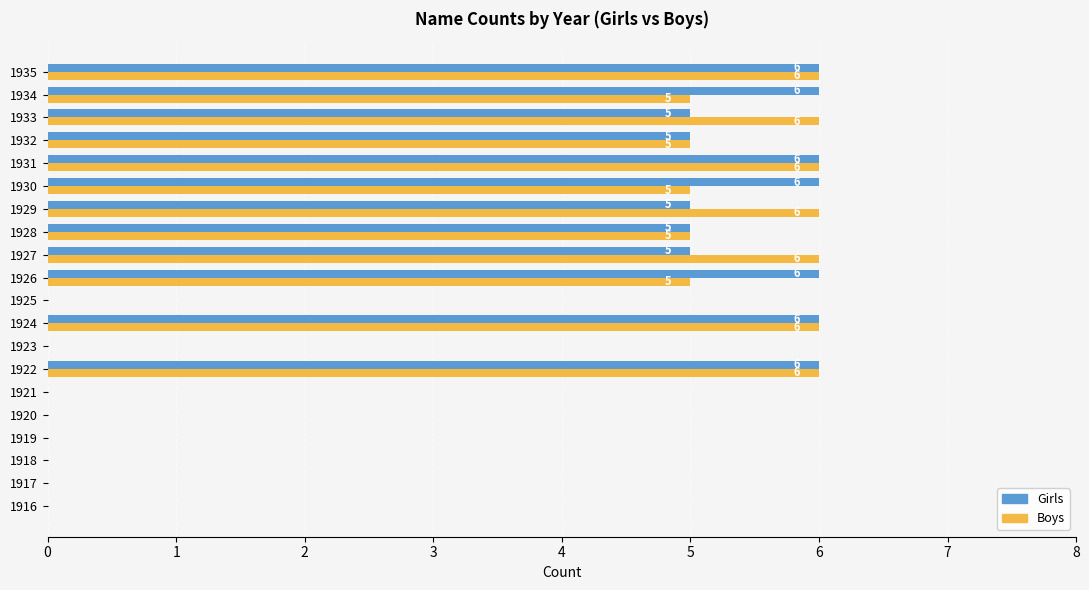

How many Boys values are between 0 and 6?

20